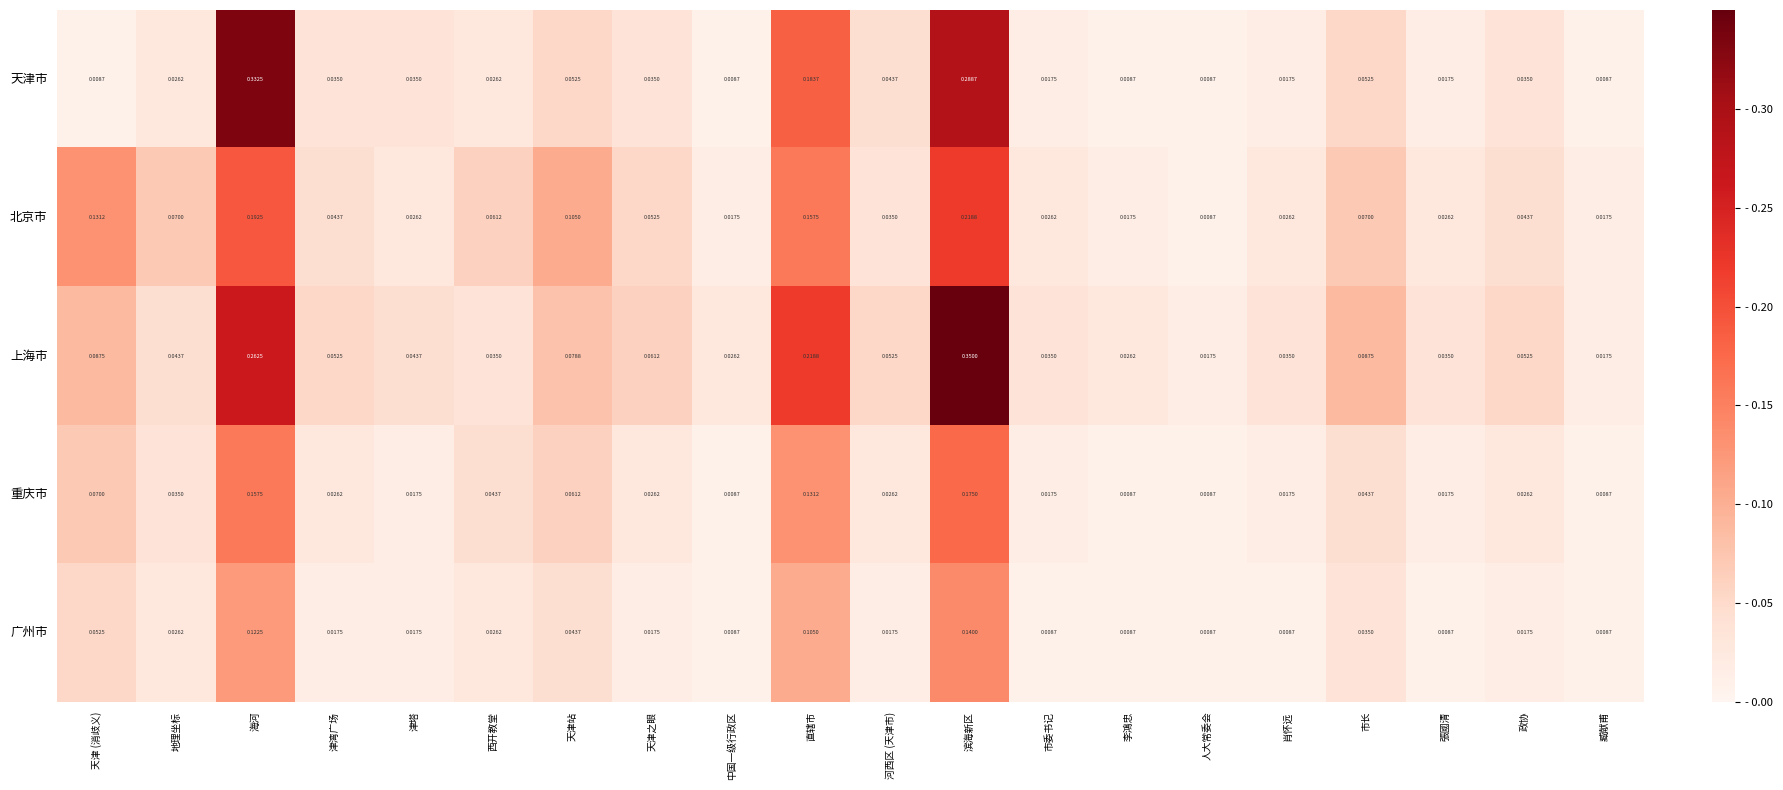

How many data points does each series have?

20